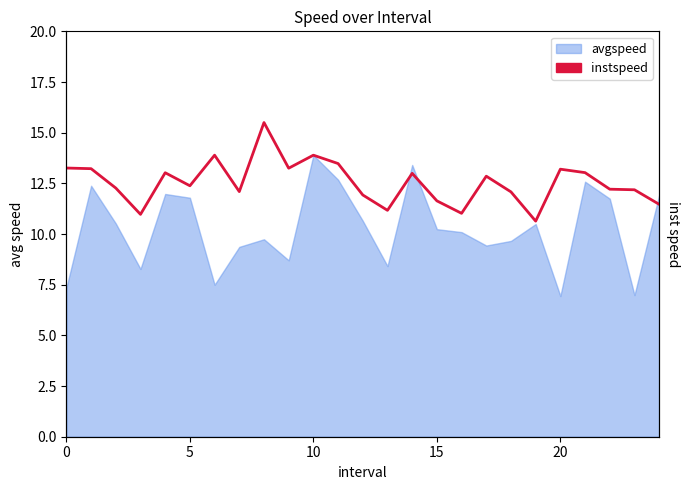

The chart shows a value of 18.7 at 6. True or false?

False